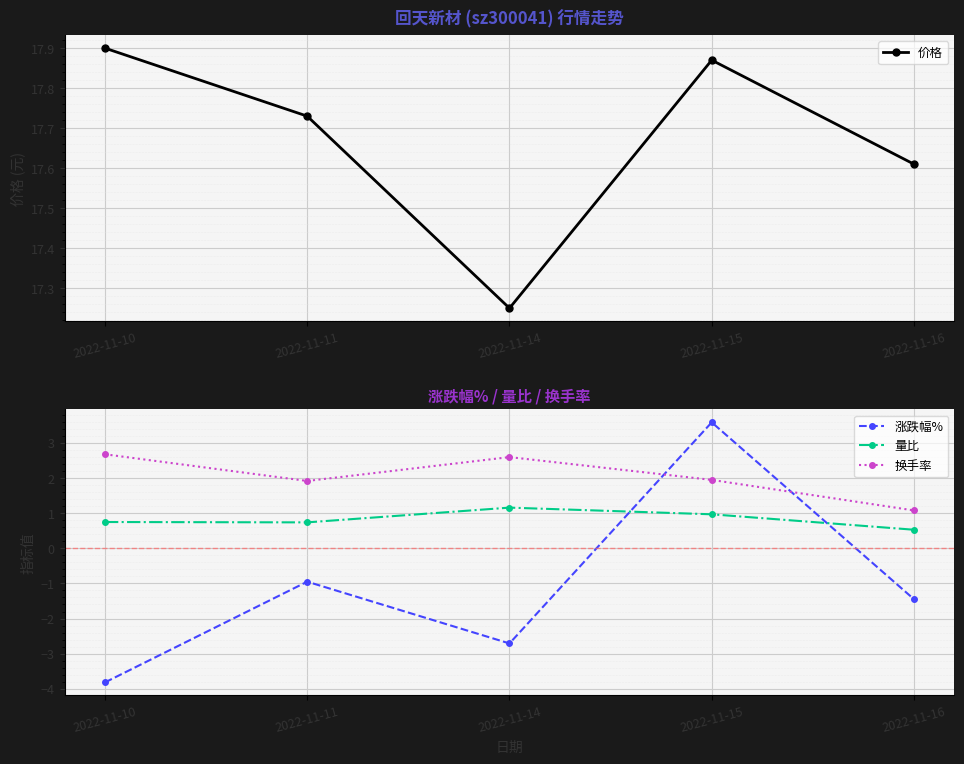

How many series are shown in this chart?

4